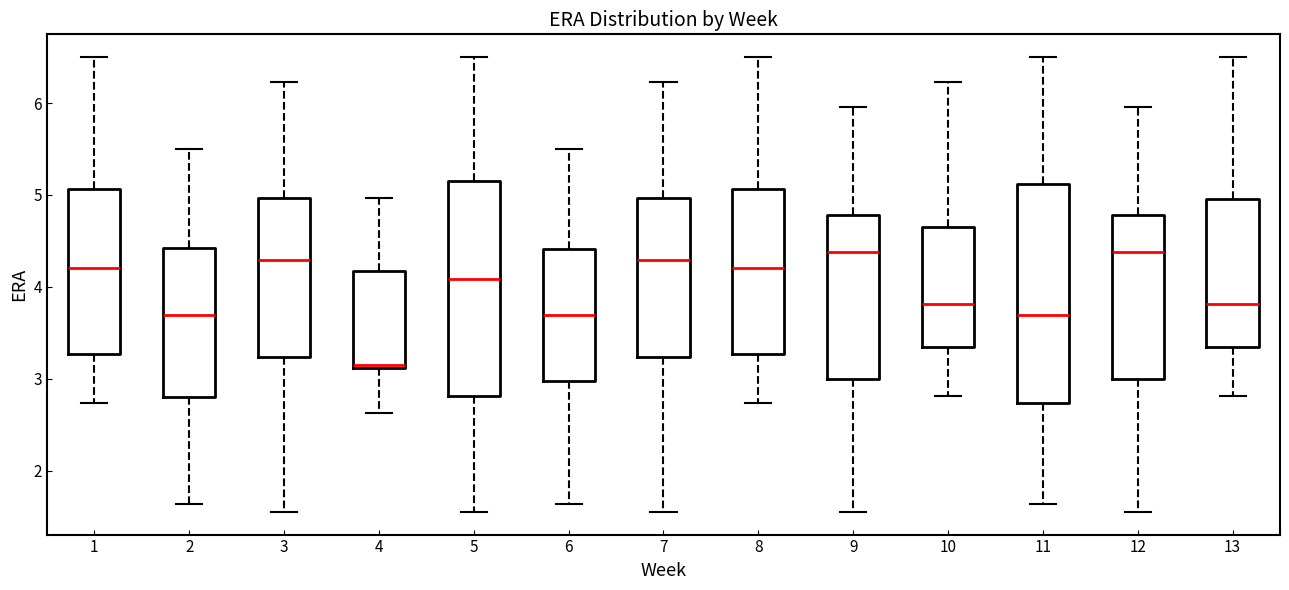

Reading left to right, transcribe this box plot: for each box, give where its median line is, the range the box spans, and where its two whiskers end, as read against the y-axis. The values are not printed on the chart, so give them approximately, as read against the axis.

1: median 4.2, box 3.3 to 5.1, whiskers 2.7 to 6.5
2: median 3.7, box 2.8 to 4.4, whiskers 1.6 to 5.5
3: median 4.3, box 3.2 to 5.0, whiskers 1.6 to 6.2
4: median 3.1, box 3.1 to 4.2, whiskers 2.6 to 5.0
5: median 4.1, box 2.8 to 5.2, whiskers 1.6 to 6.5
6: median 3.7, box 3.0 to 4.4, whiskers 1.6 to 5.5
7: median 4.3, box 3.2 to 5.0, whiskers 1.6 to 6.2
8: median 4.2, box 3.3 to 5.1, whiskers 2.7 to 6.5
9: median 4.4, box 3.0 to 4.8, whiskers 1.6 to 6.0
10: median 3.8, box 3.3 to 4.7, whiskers 2.8 to 6.2
11: median 3.7, box 2.7 to 5.1, whiskers 1.6 to 6.5
12: median 4.4, box 3.0 to 4.8, whiskers 1.6 to 6.0
13: median 3.8, box 3.3 to 5.0, whiskers 2.8 to 6.5